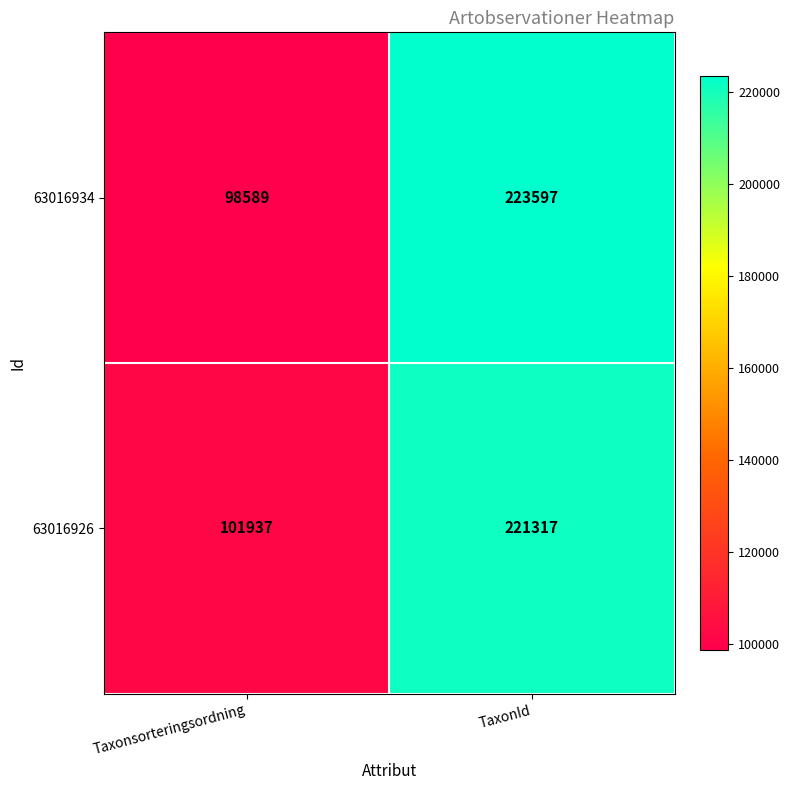

Reading left to right, extract all data points from this chart.

63016934: 98589	223597
63016926: 101937	221317